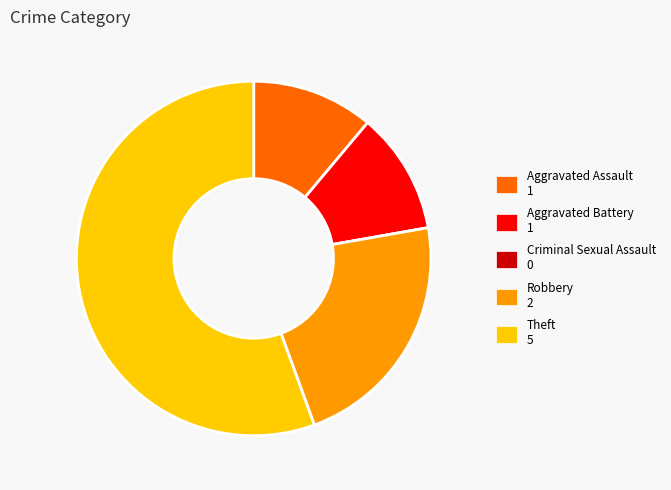

Do Aggravated Assault and Theft together represent more than half of the pie?

Yes